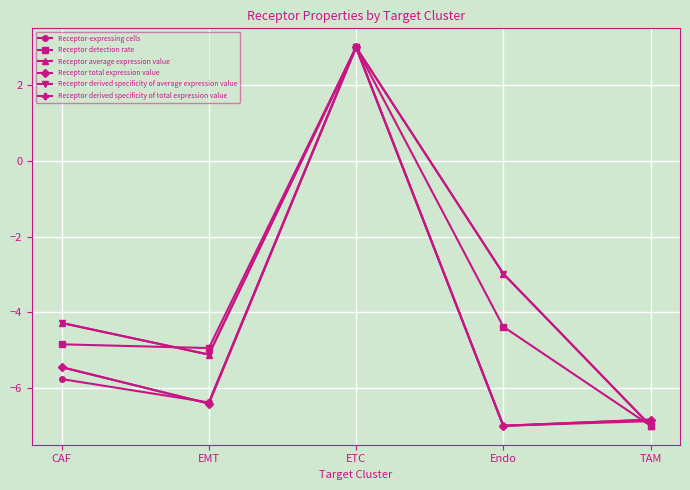

Which series ends up on top after the final intersection of Receptor derived specificity of total expression value and Receptor derived specificity of average expression value?

Receptor derived specificity of total expression value